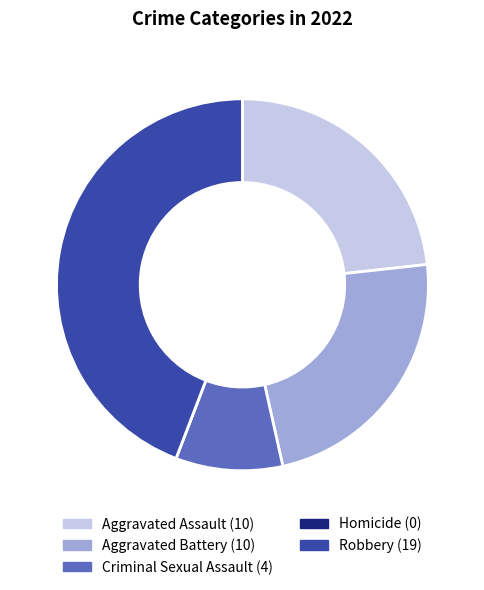

Which slice is the largest?

Robbery